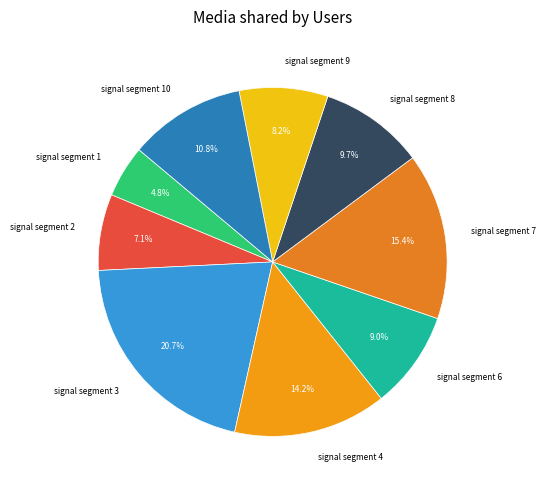

Which category has the smallest portion of the pie?

signal segment 1